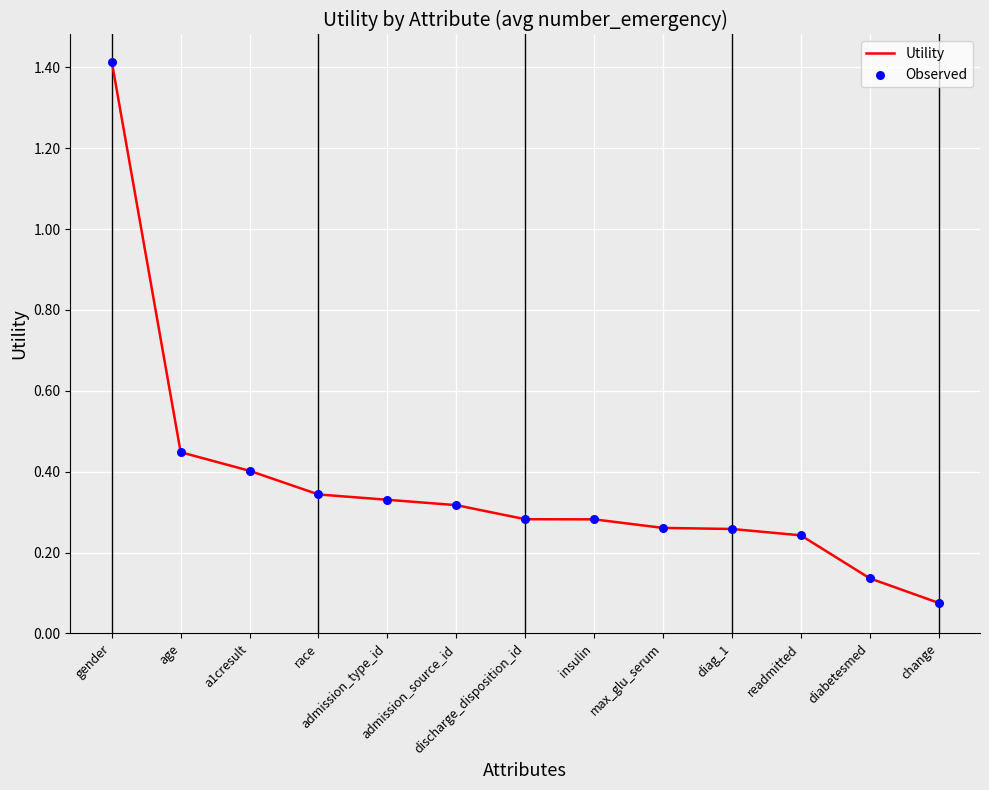

What is the difference between the maximum and minimum values?

1.3